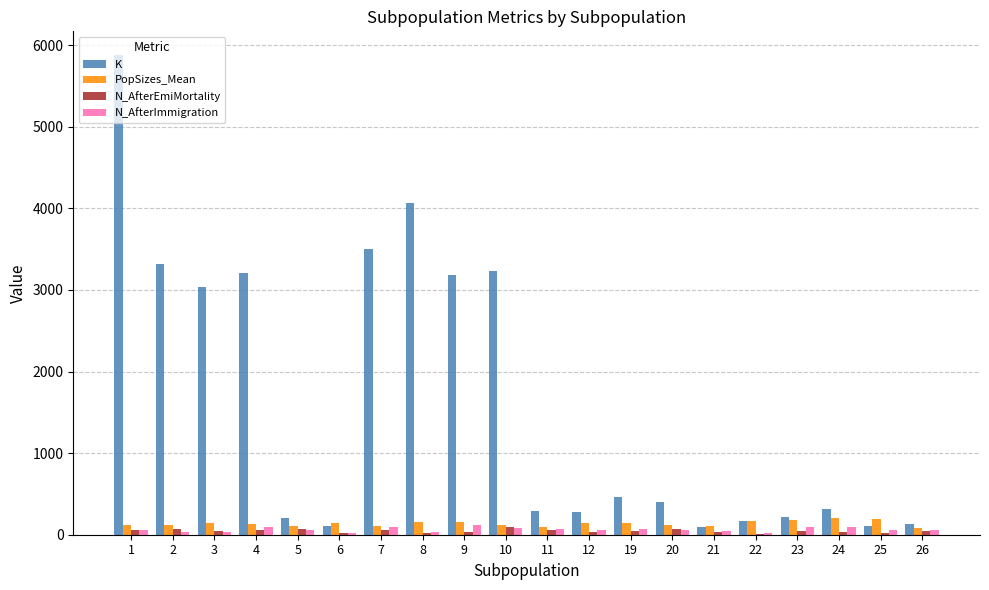

At which category is the sum across all series the highest?

1